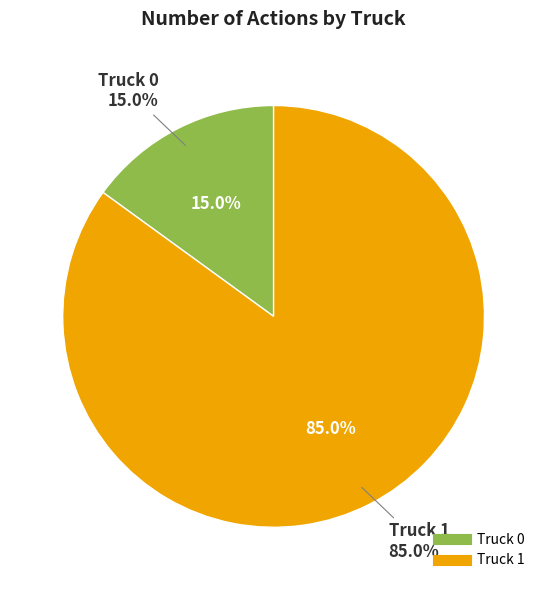

Which slice is the largest?

Truck 1